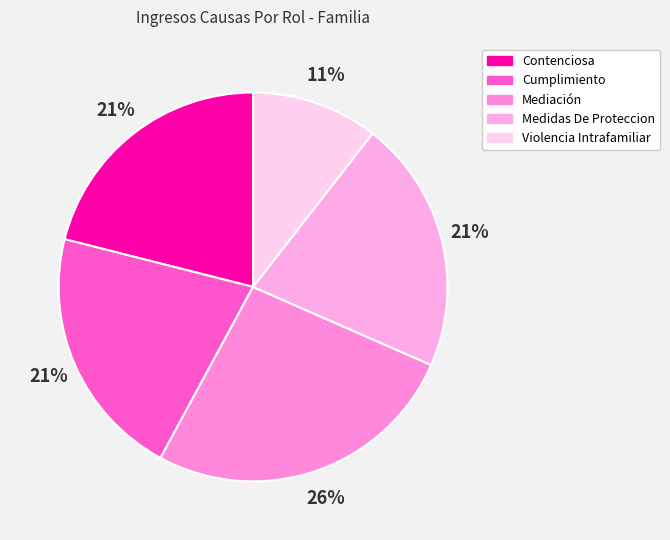

Which slice is the largest?

Mediación